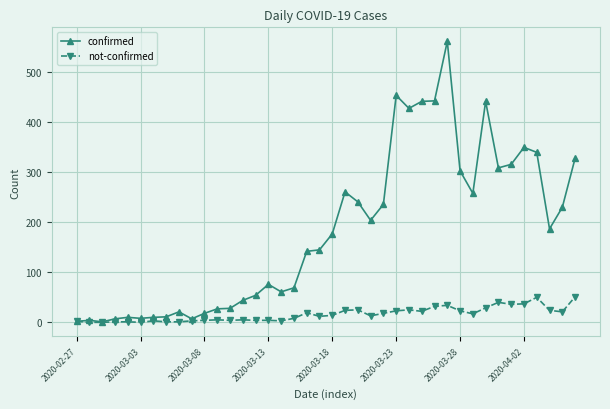

Which series has the widest spread of values?

confirmed